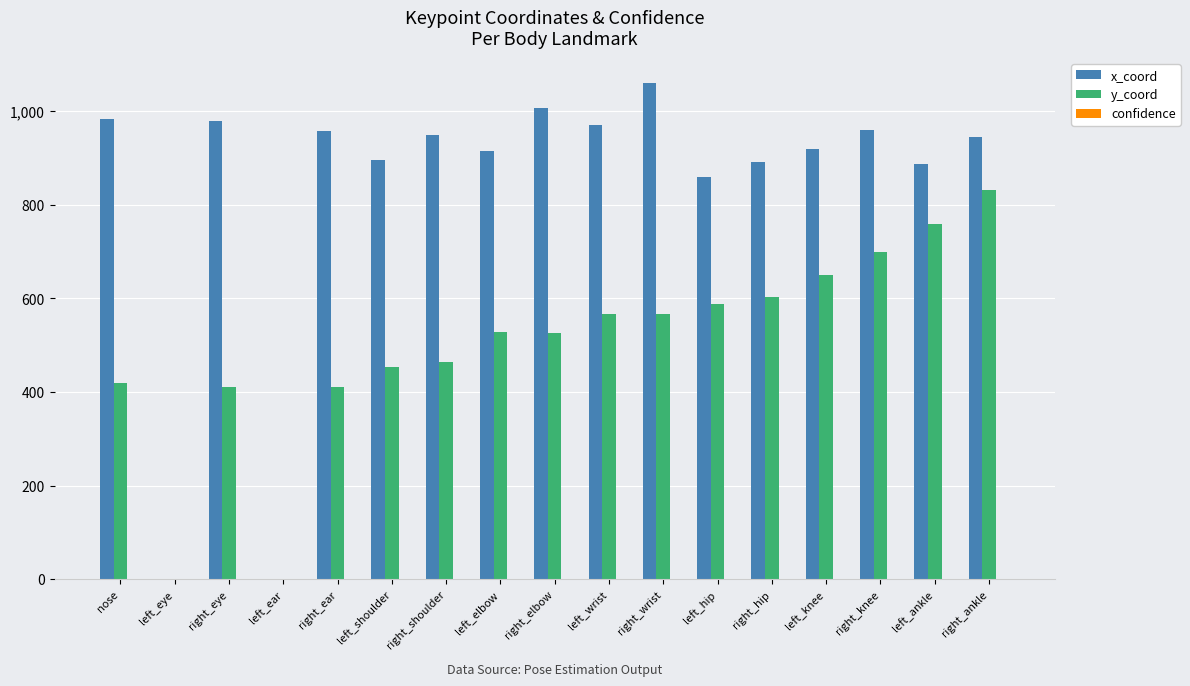

What is the maximum value shown in the chart?

1060.6